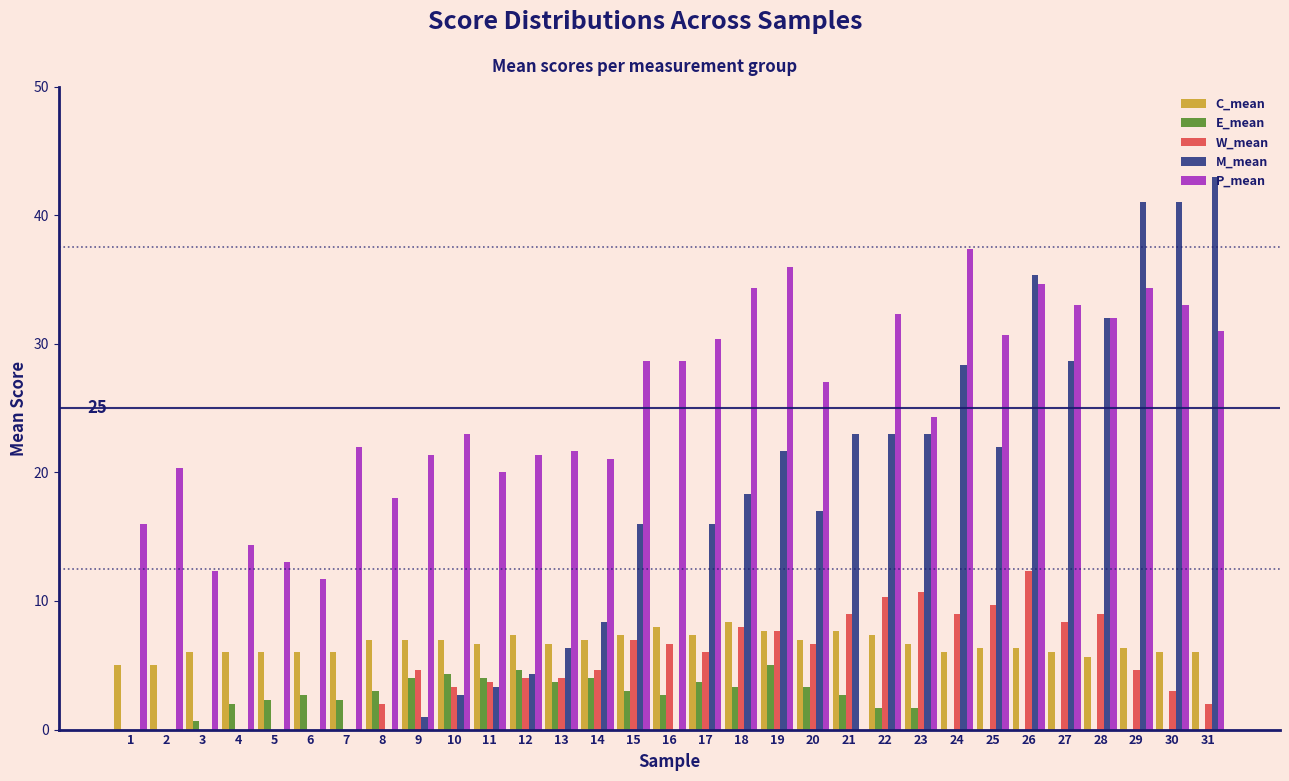

Which label corresponds to the largest value in the chart?

31